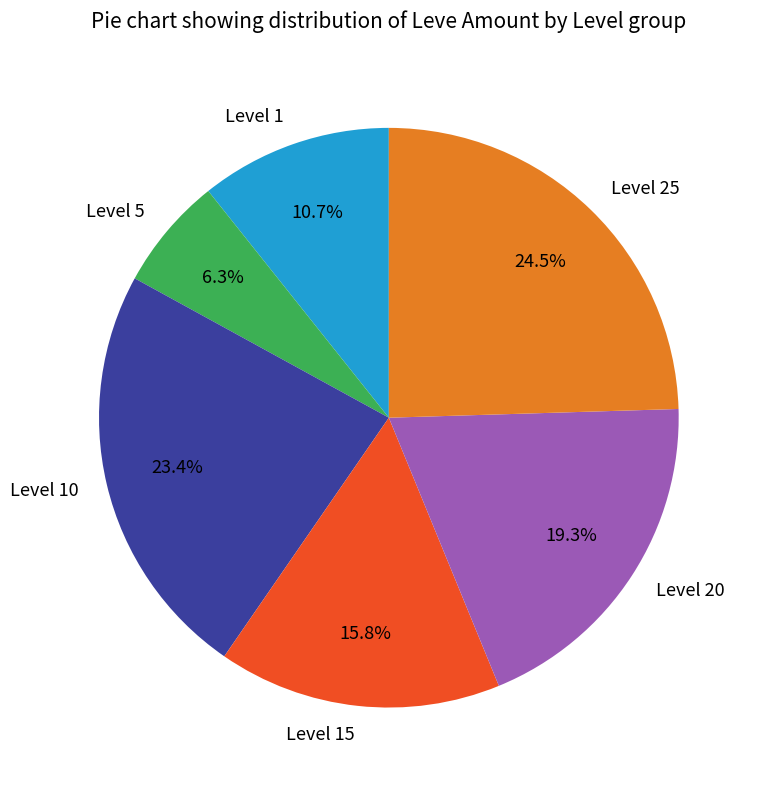

Is there a majority slice in this chart?

No